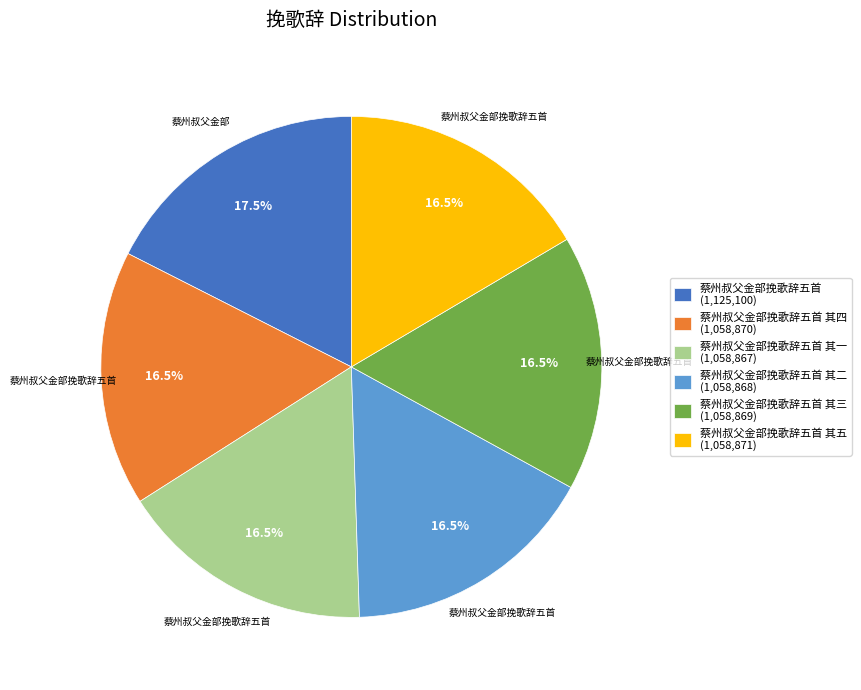

What percentage do 蔡州叔父金部挽歌辞五首 其五 (1,058,871) and 蔡州叔父金部挽歌辞五首 (1,125,100) together represent?

34.0%